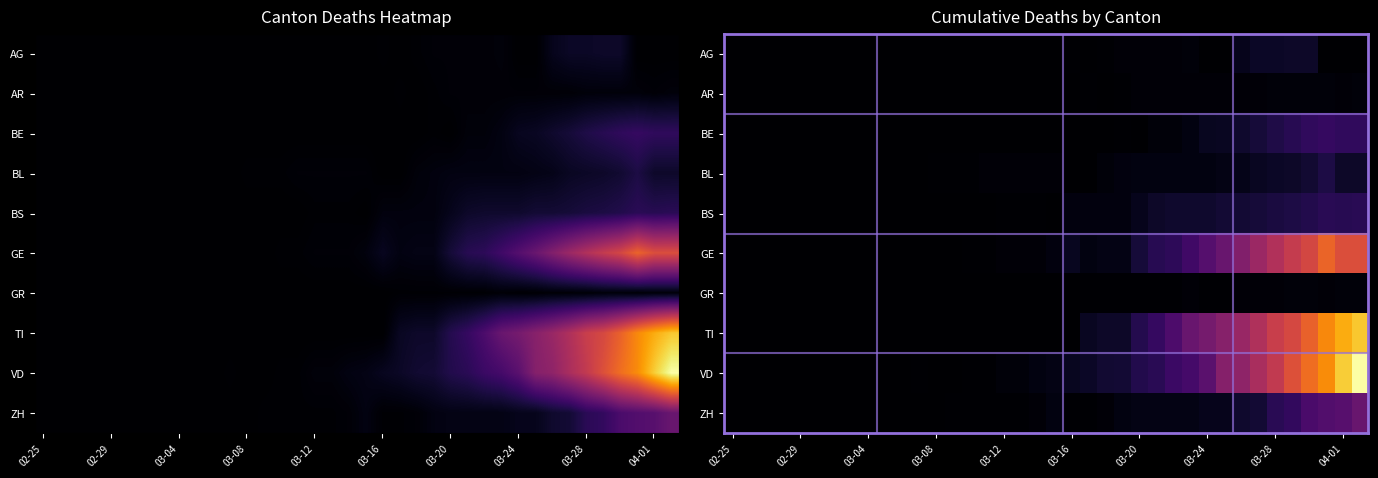

How many distinct data groups are displayed?

10